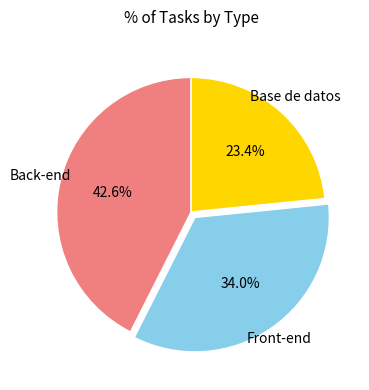

Is there a majority slice in this chart?

No